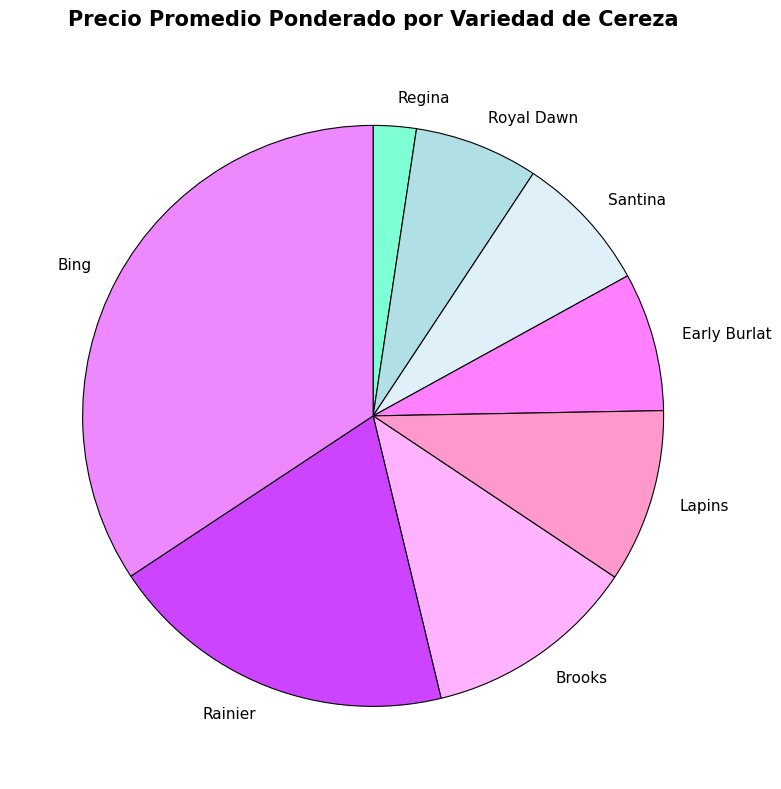

Between Lapins and Santina, which is larger?

Lapins